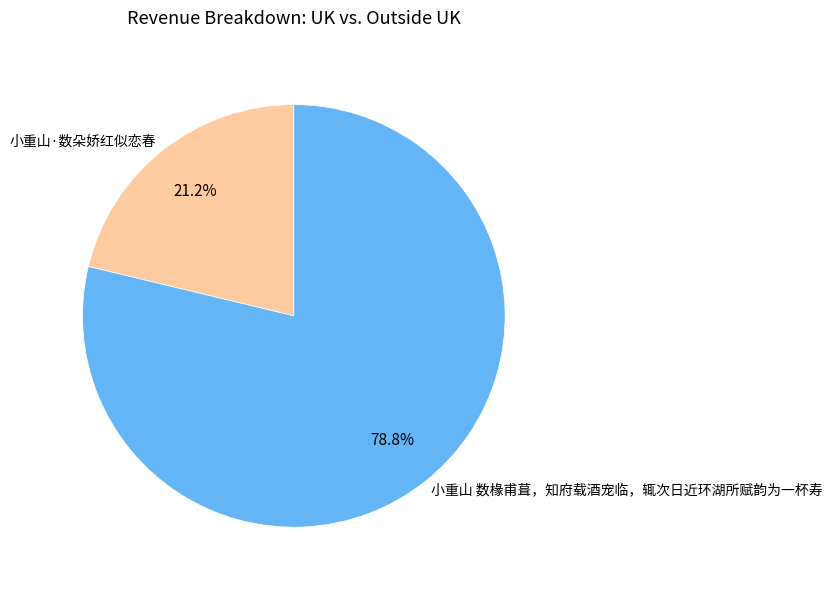

What is the majority slice?

小重山 数椽甫葺，知府载酒宠临，辄次日近环湖所赋韵为一杯寿